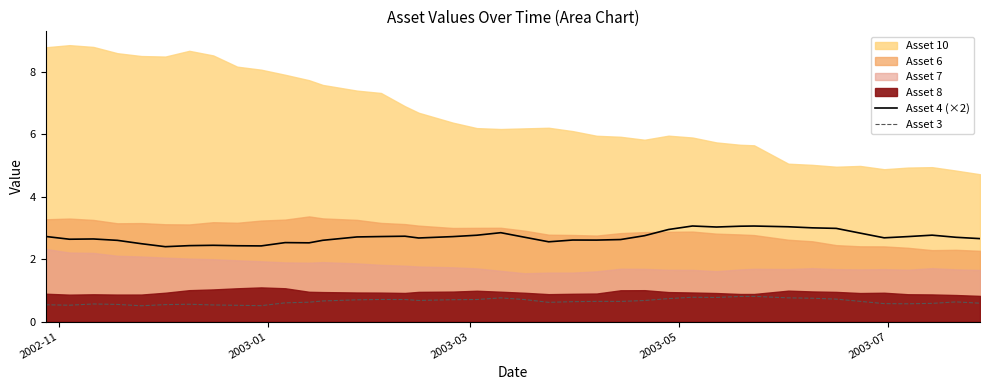

What is the maximum value for Asset 3?

0.8